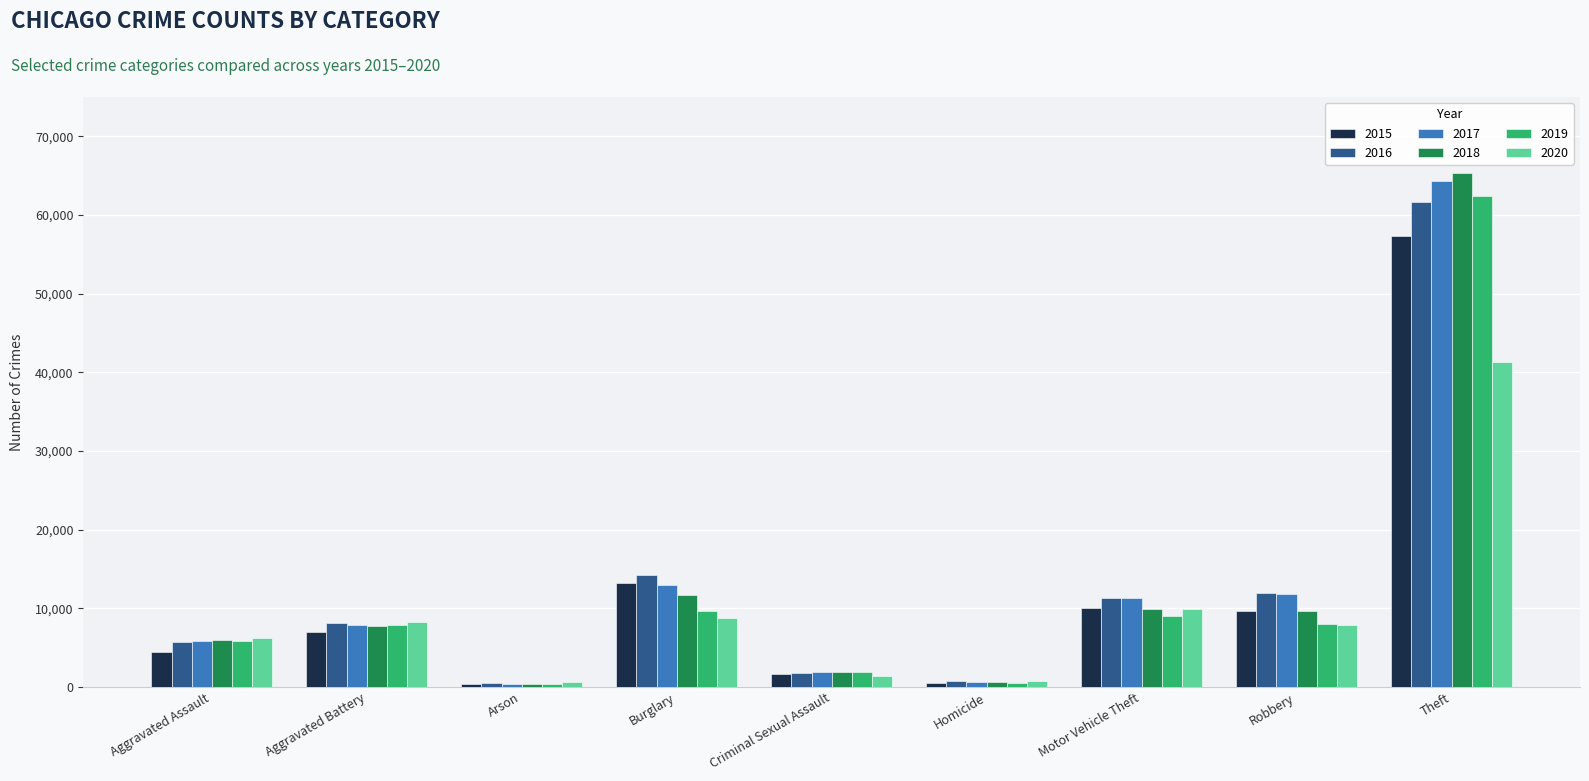

What are all the series names shown in the legend?

2015, 2016, 2017, 2018, 2019, 2020